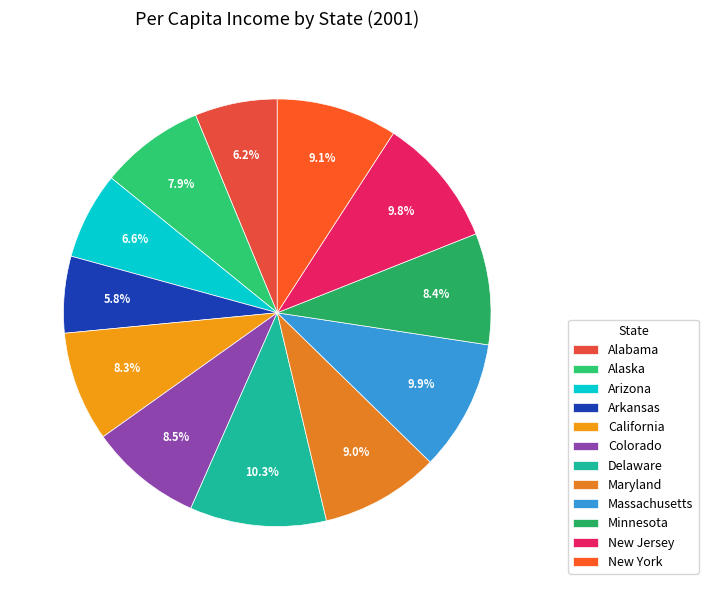

To the nearest percent, what portion does Massachusetts represent?

10%